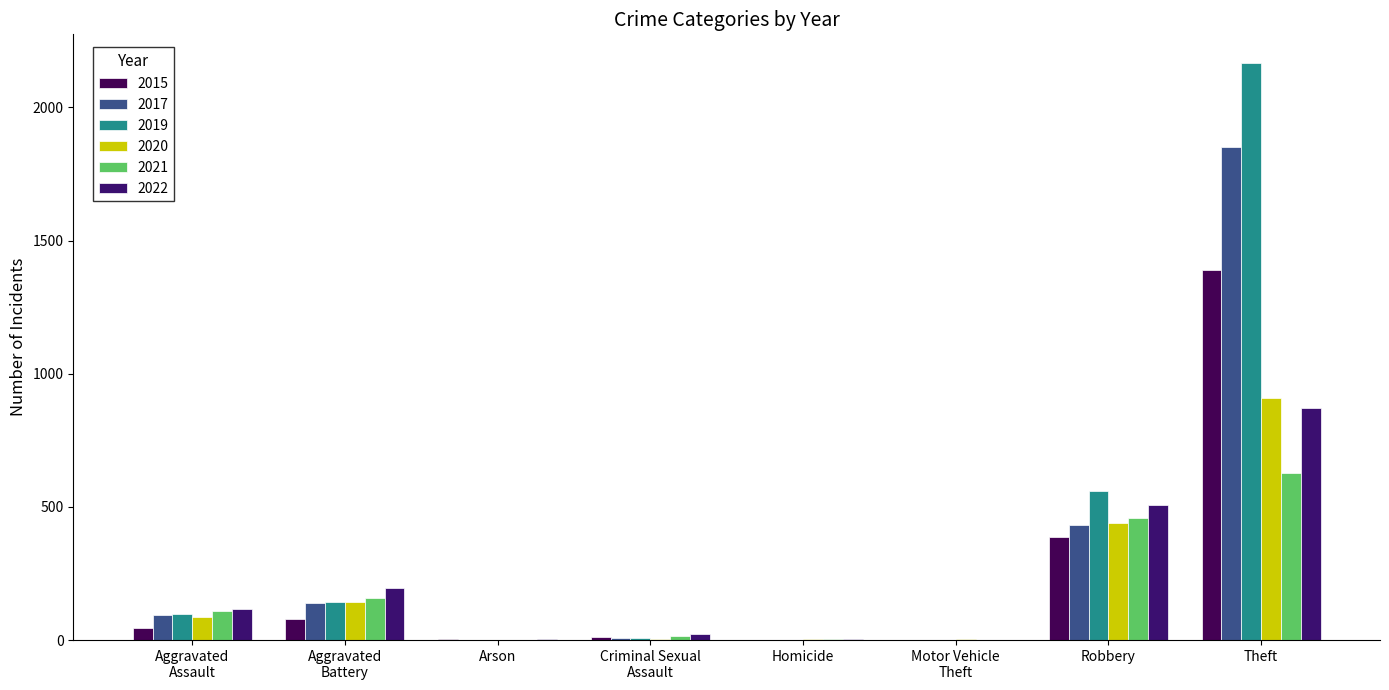

At which label is 2019 closest to 1083?

Robbery